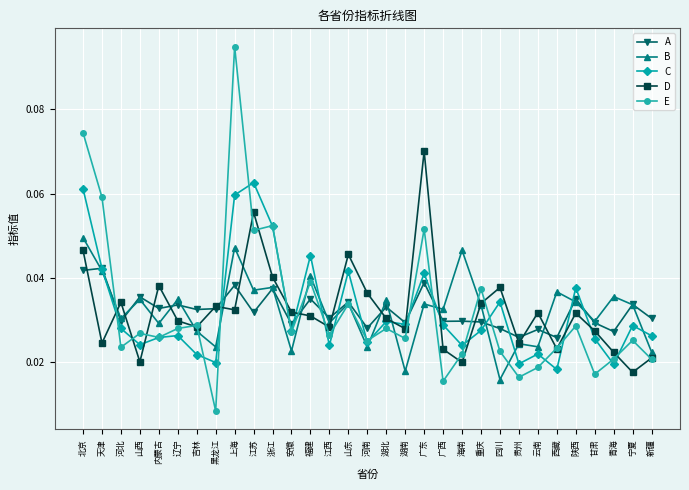

What are all the series names shown in the legend?

A, B, C, D, E